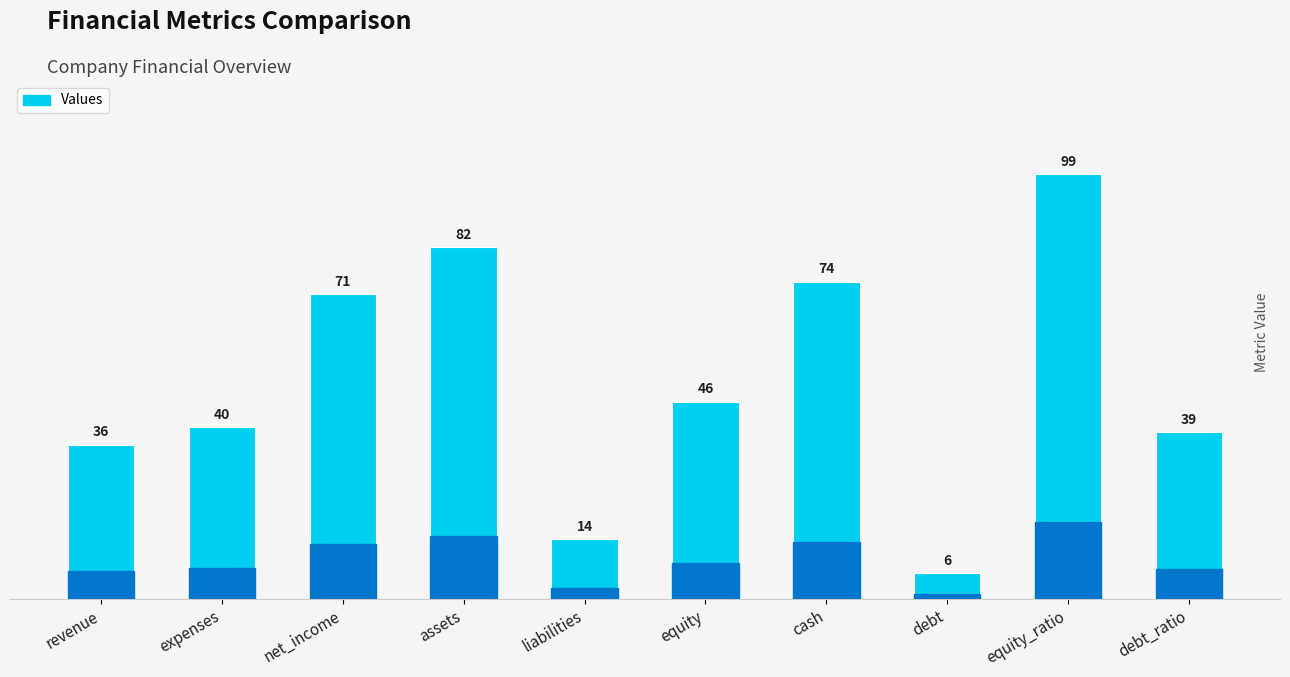

Reading left to right, what are all the values shown in this chart?

revenue=36	expenses=40	net_income=71	assets=82	liabilities=14	equity=46	cash=74	debt=6	equity_ratio=99	debt_ratio=39